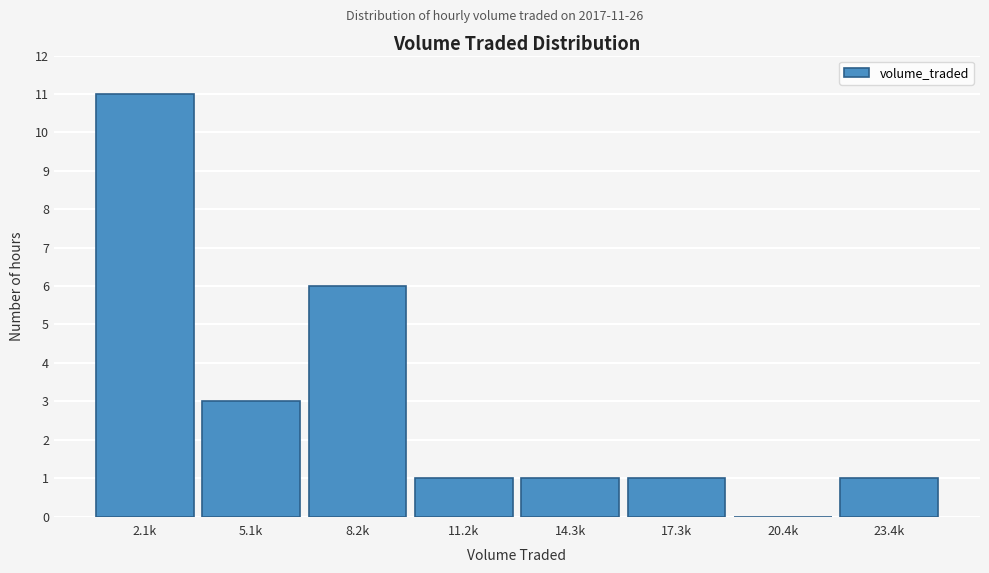

Reading left to right, list all the values displayed in this chart.

2.1k=11	5.1k=3	8.2k=6	11.2k=1	14.3k=1	17.3k=1	20.4k=0	23.4k=1